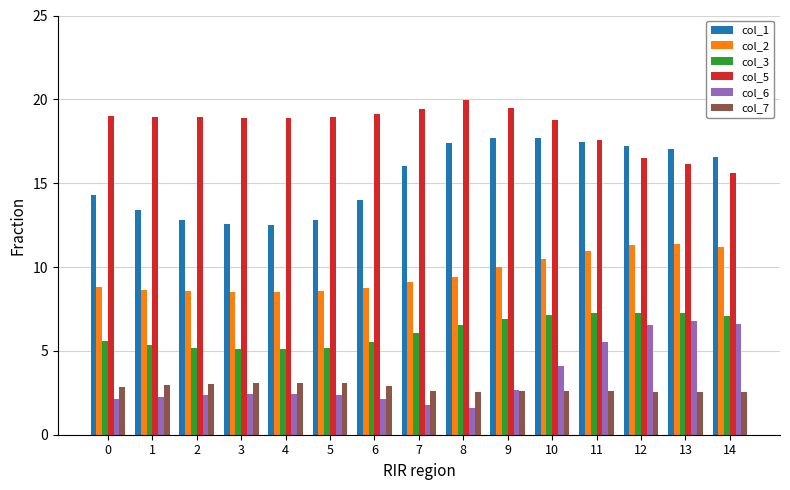

What is the sum of all col_1 values?

229.6